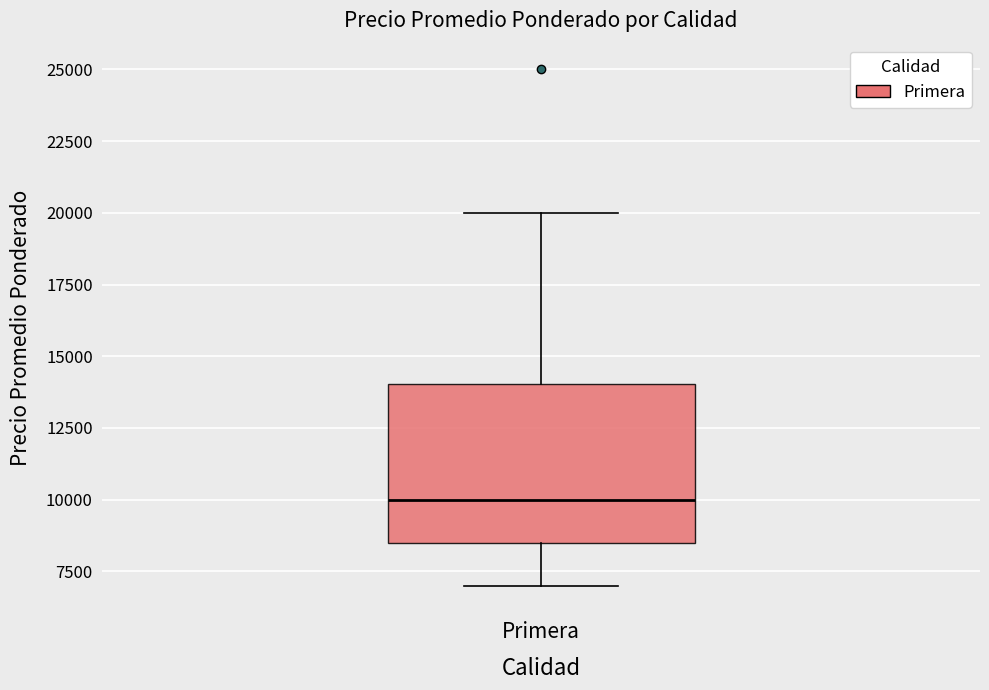

Transcribe this box plot: give where the median line is, the range the box spans, and where the two whiskers end, as read against the y-axis. The values are not printed on the chart, so give them approximately, as read against the axis.

median 10000, box 8500 to 14000, whiskers 7000 to 20000